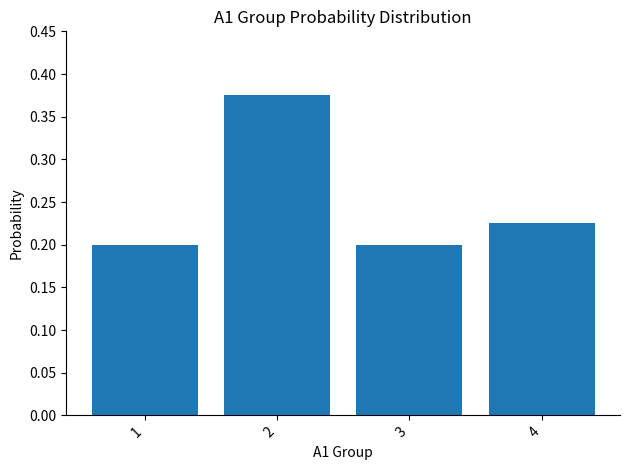

How many values are between 0 and 1?

4